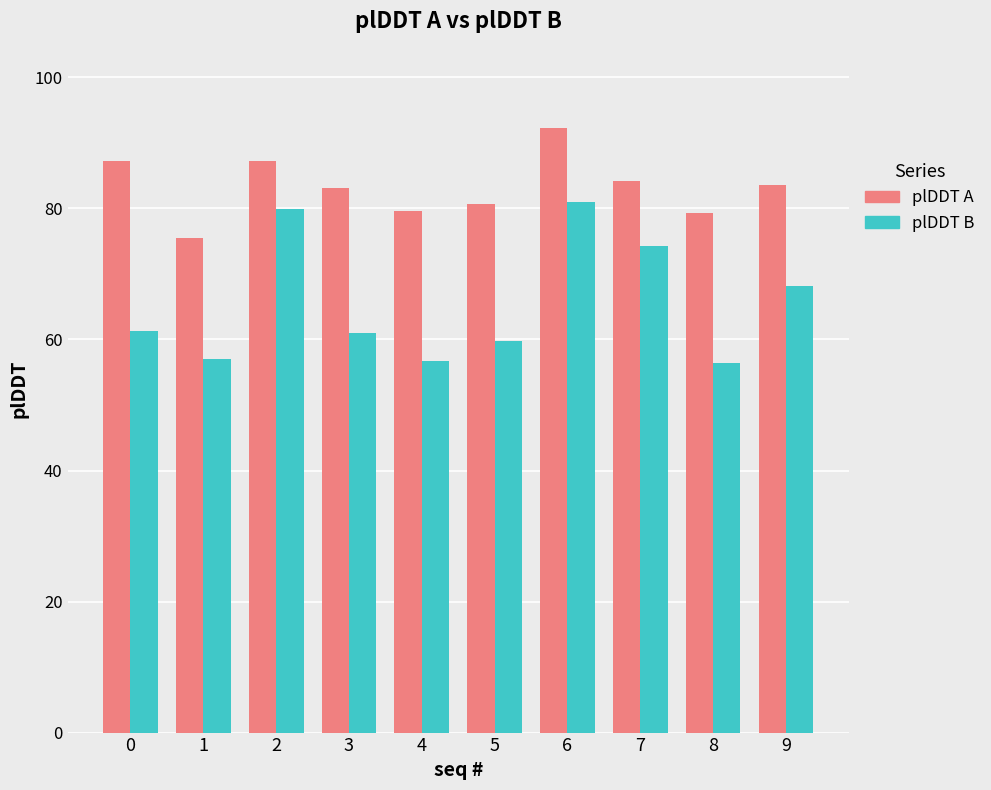

What is the difference between the highest and lowest values at 7?

9.9